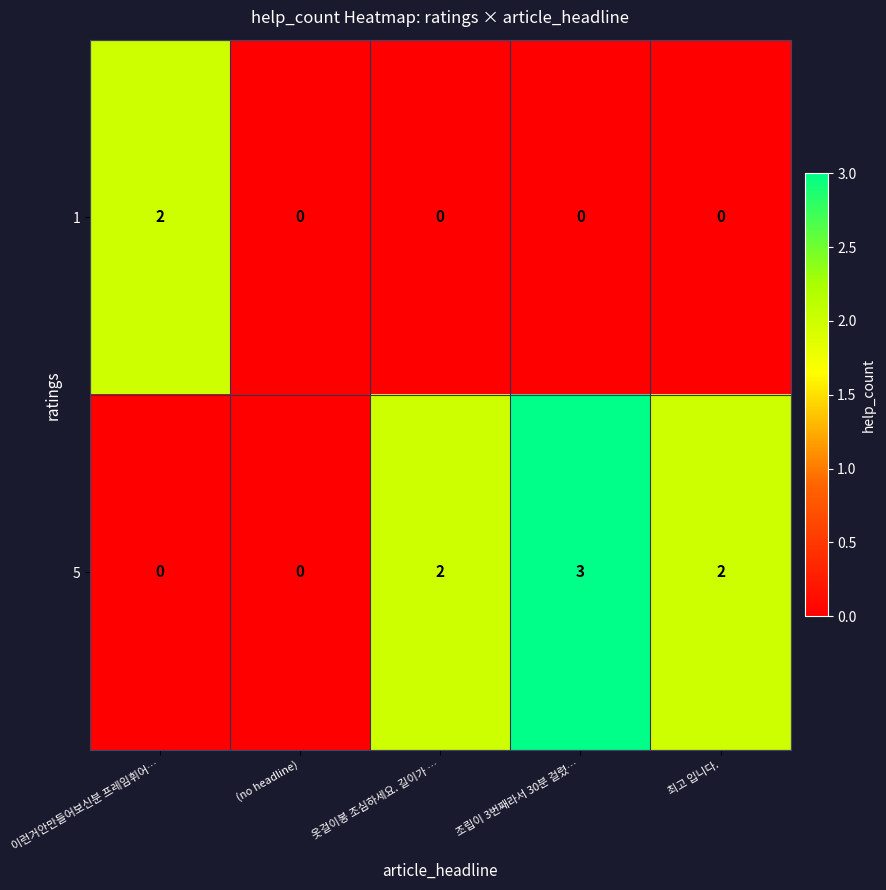

The value of 1 at 이런거안만들어보신분 프레임휘어… is 1. True or false?

False